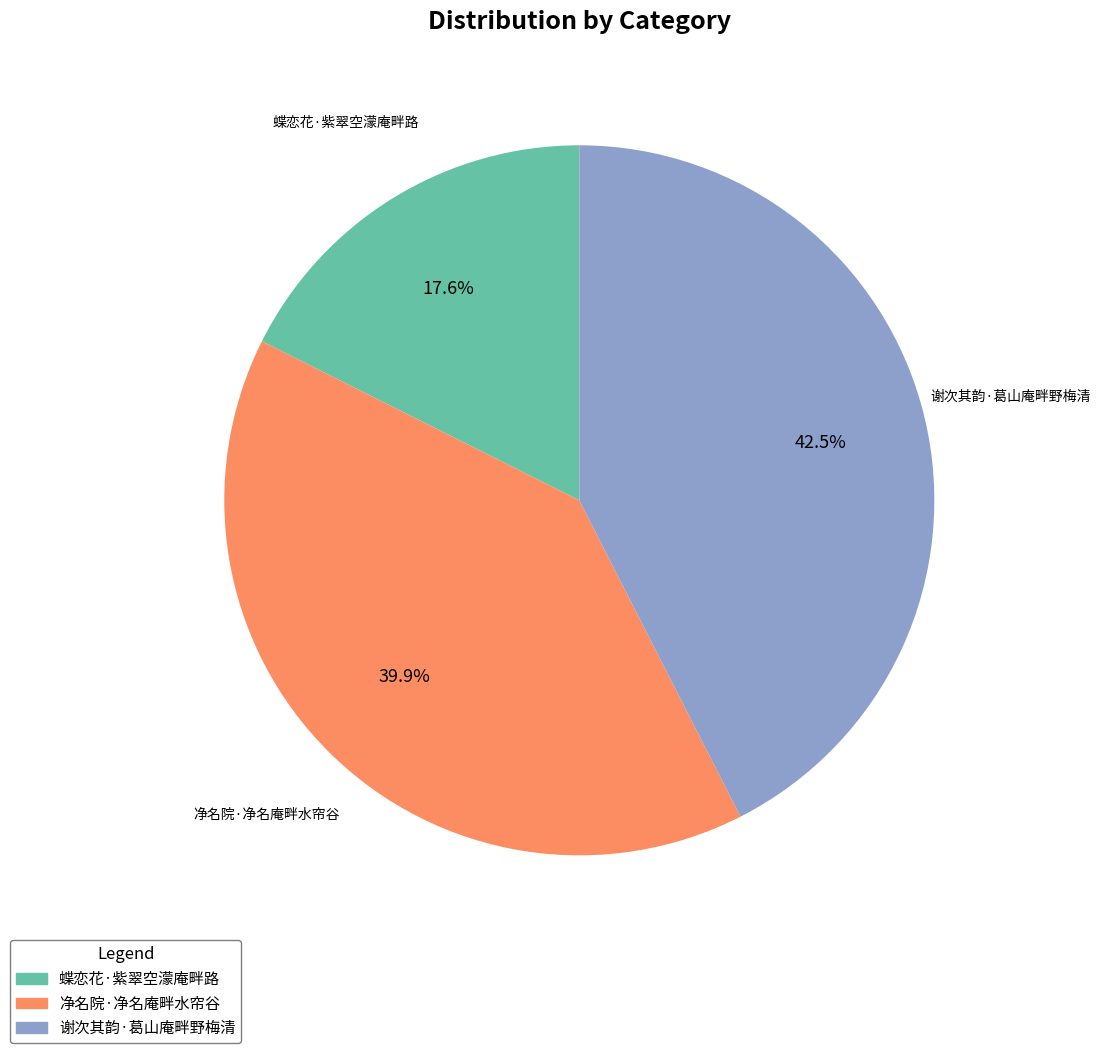

To the nearest percent, what is the average slice percentage?

33%